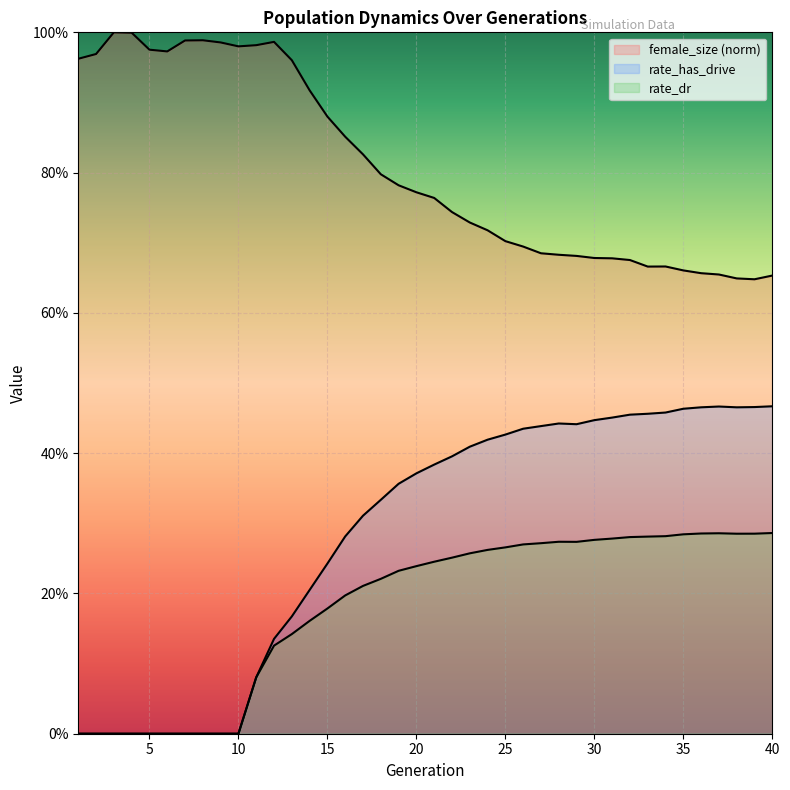

What is the difference between the maximum and minimum values in the female_size (norm) series?

0.4